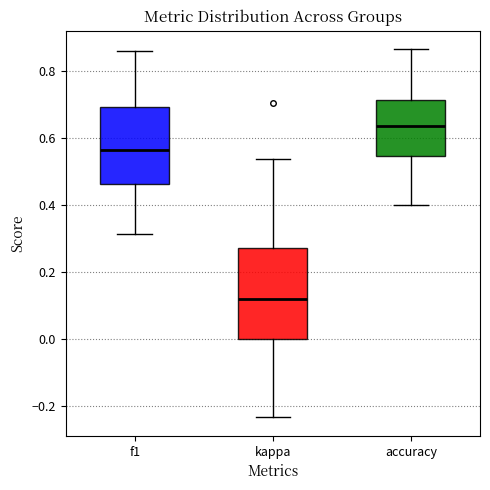

Reading left to right, read every box against the y-axis: the position of its median line, the range the box covers, and the ends of its whiskers. The values are not printed on the chart, so give them approximately, as read against the axis.

f1: median 0.56, box 0.46 to 0.70, whiskers 0.32 to 0.86
kappa: median 0.12, box 0.00 to 0.28, whiskers -0.24 to 0.54
accuracy: median 0.64, box 0.54 to 0.72, whiskers 0.40 to 0.86